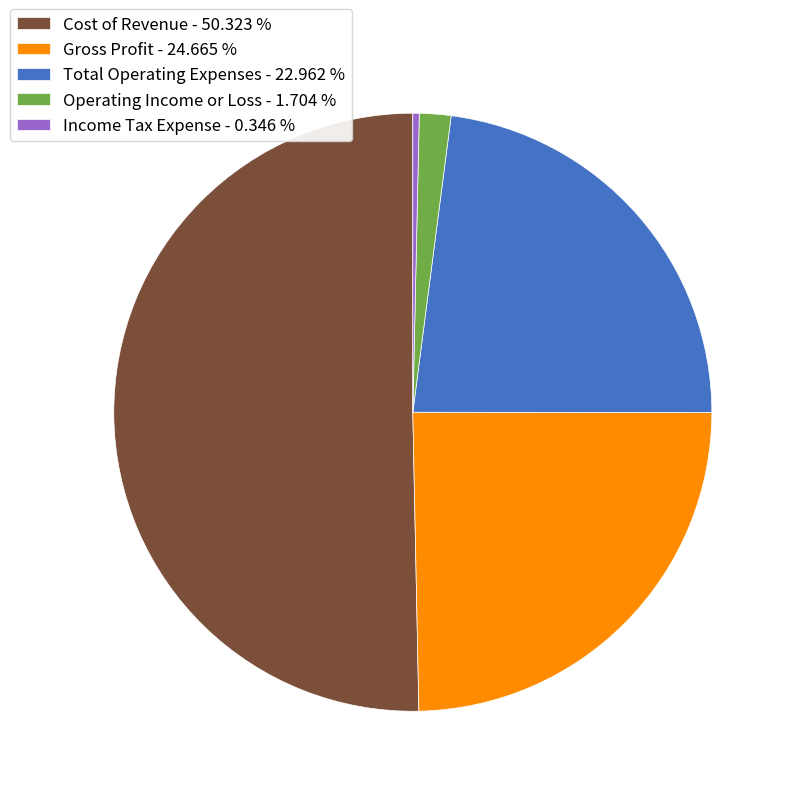

True or false: Total Operating Expenses accounts for 23% of the total.

True